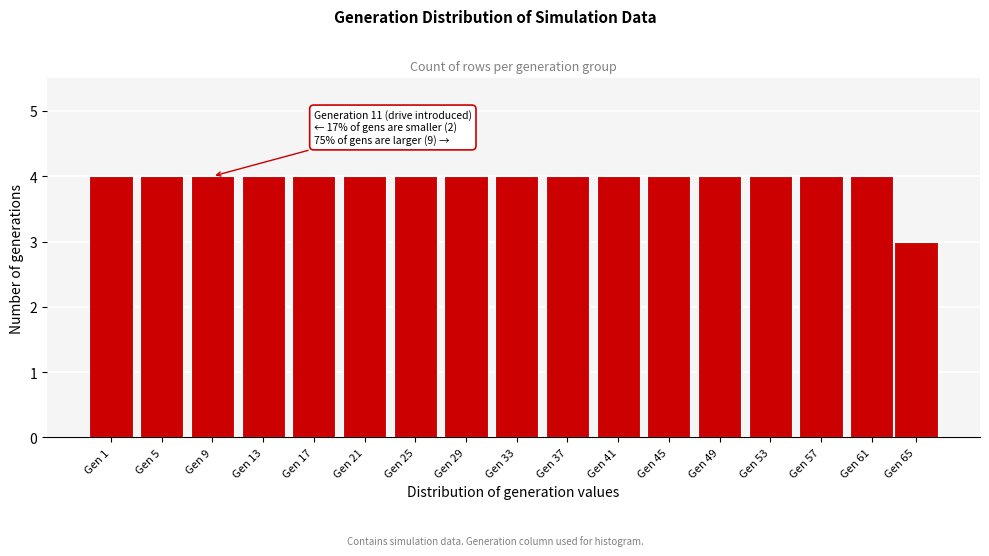

Reading left to right, extract all data points from this chart.

4	4	4	4	4	4	4	4	4	4	4	4	4	4	4	4	3